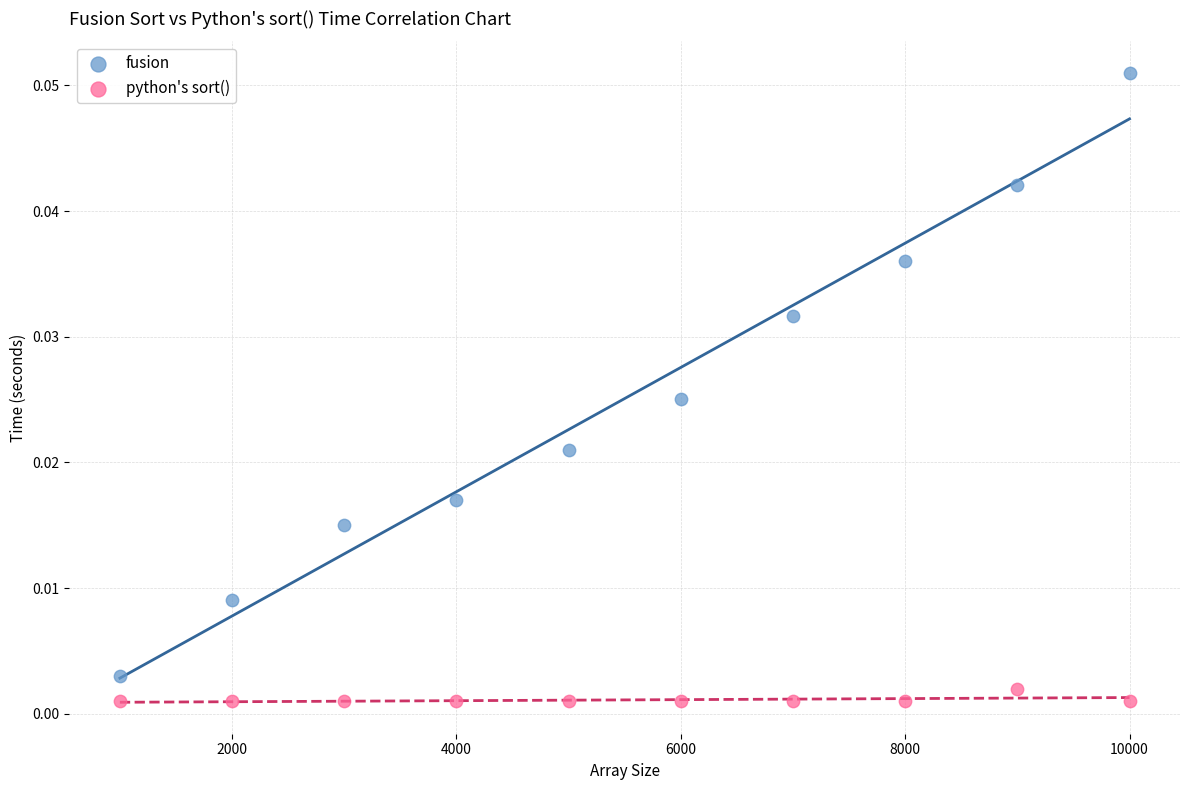

Which series contains the lowest Y value?

python's sort()